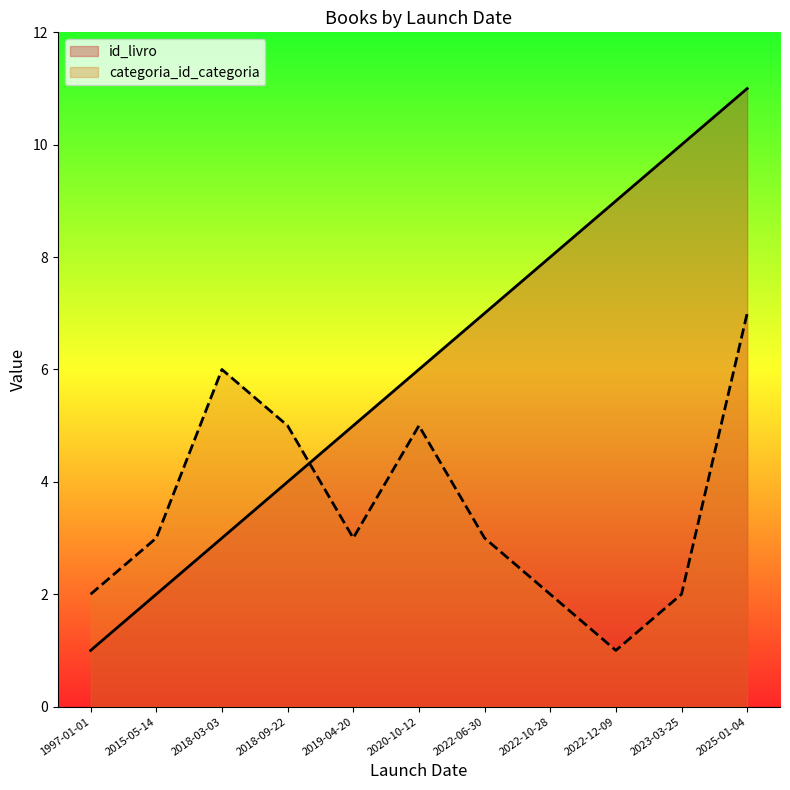

How many interior local valleys does the categoria_id_categoria series have?

2